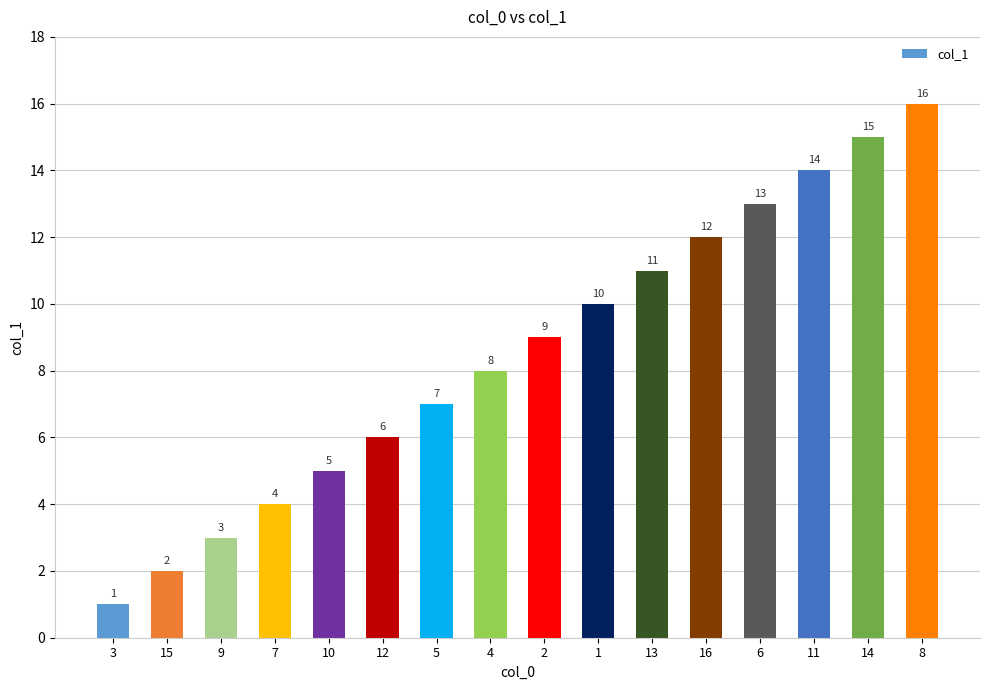

What is the sum of all values?

136